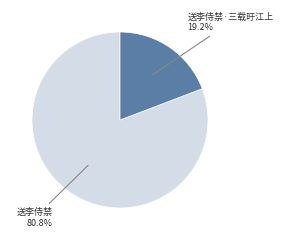

Count the number of slices in the pie.

2